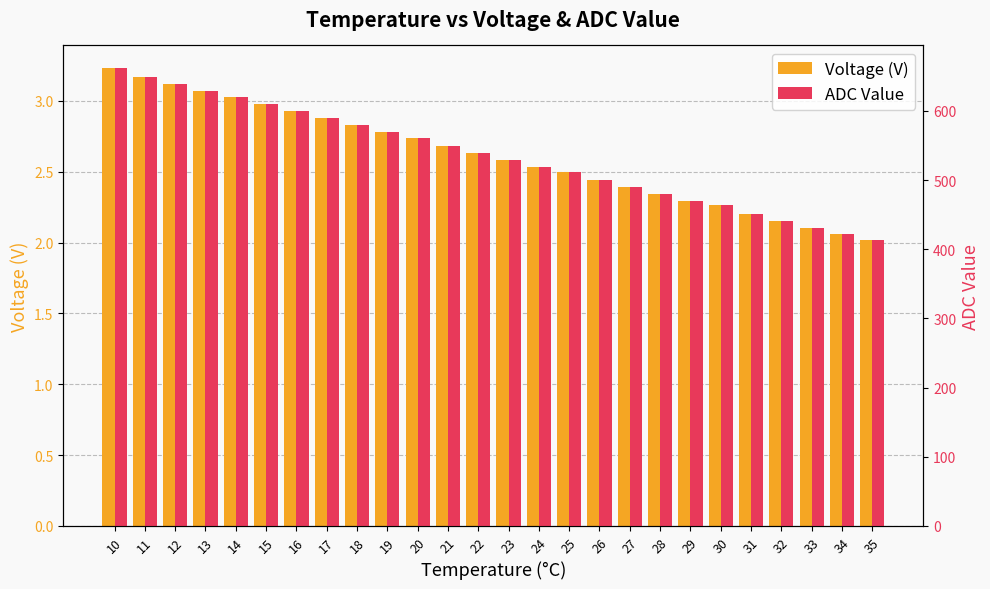

The value of Voltage (V) at 11 is 2.0. True or false?

False